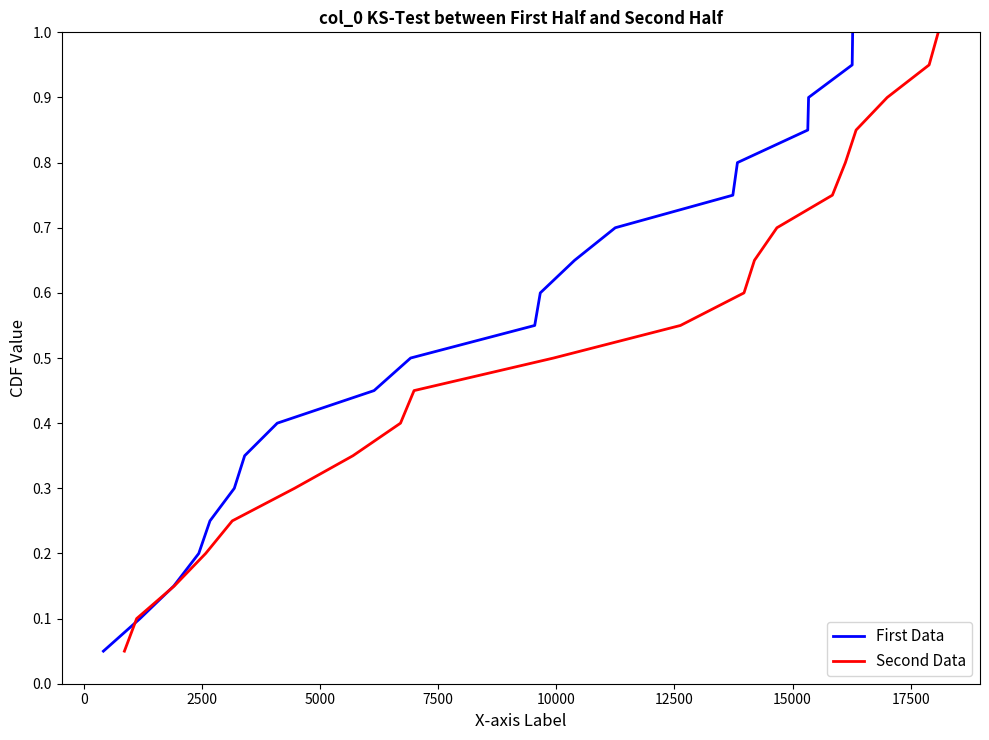

What is the difference between the maximum and minimum values in the Second Data series?

0.9